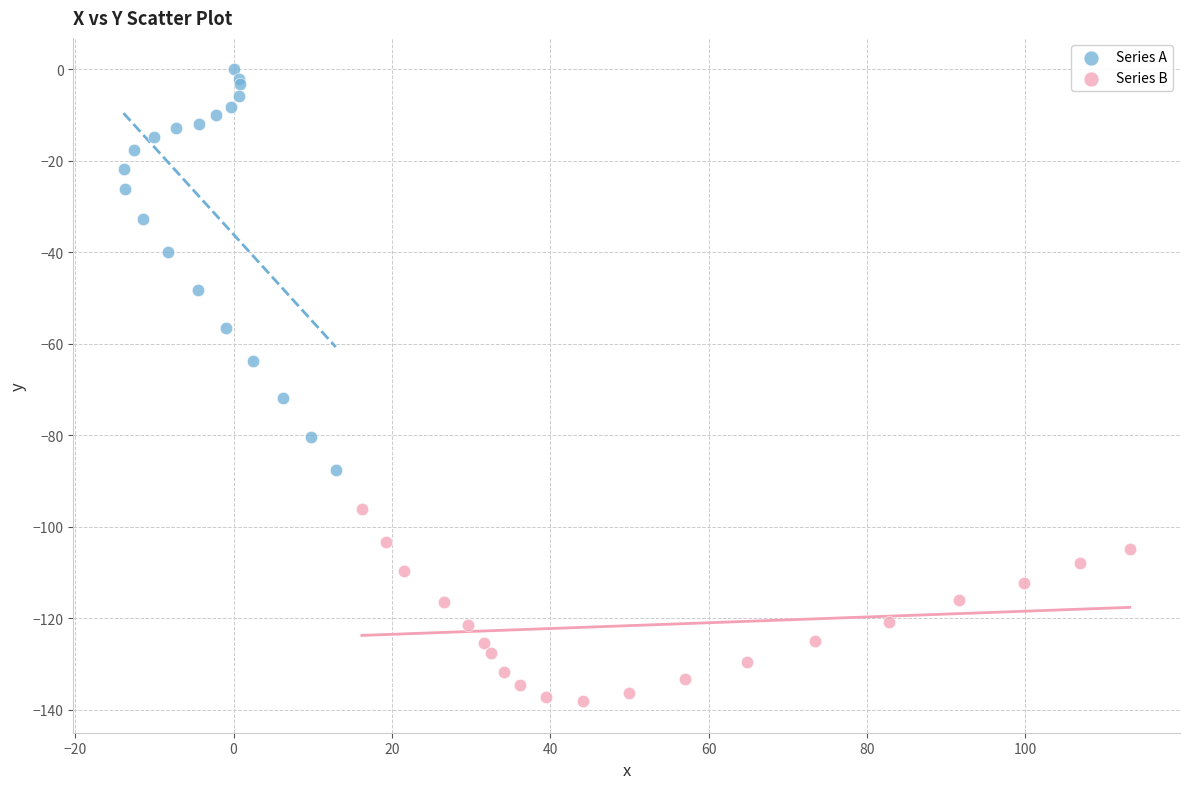

Which series has the widest spread of Y values?

Series A